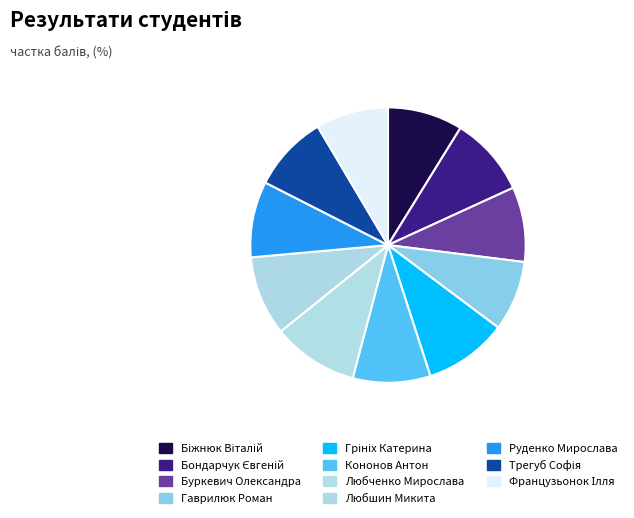

Count the number of slices in the pie.

11